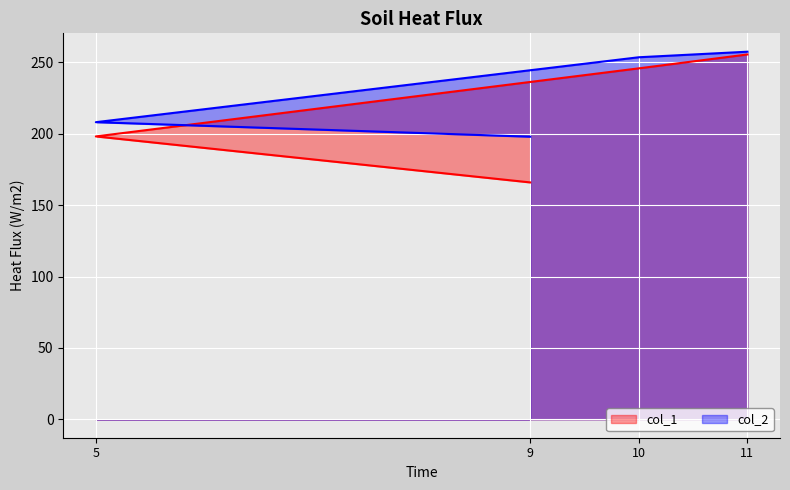

Read the col_1 value at 11.

255.5